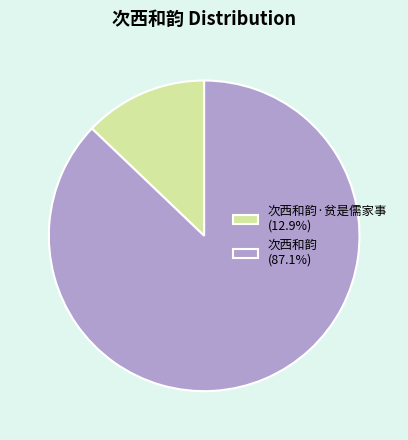

Is there a majority slice in this chart?

Yes